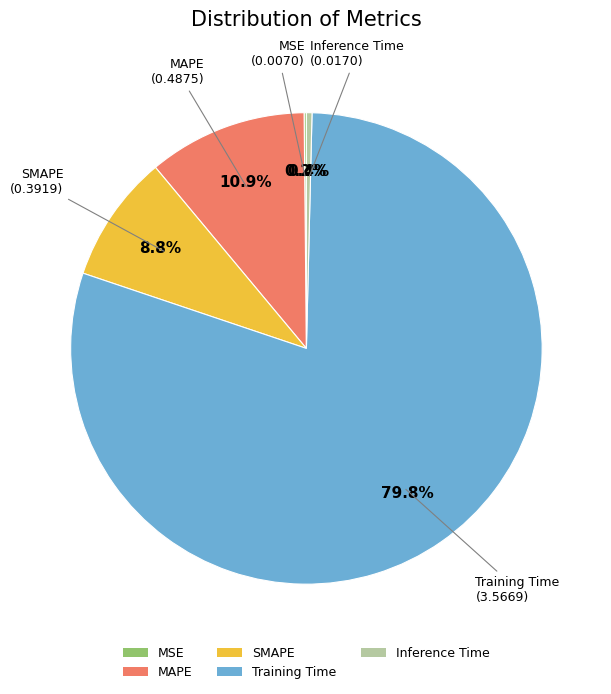

What percentage is NOT represented by Inference Time?

99.6%